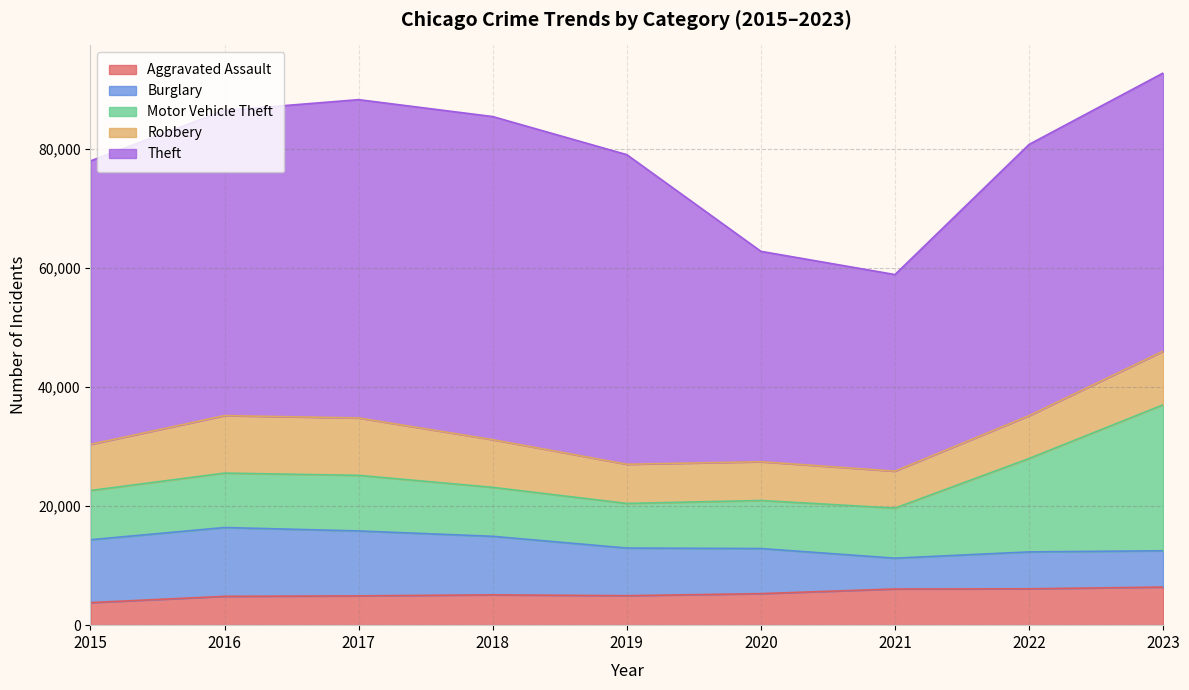

Is it true that Aggravated Assault equals 4922 at 2017?

True